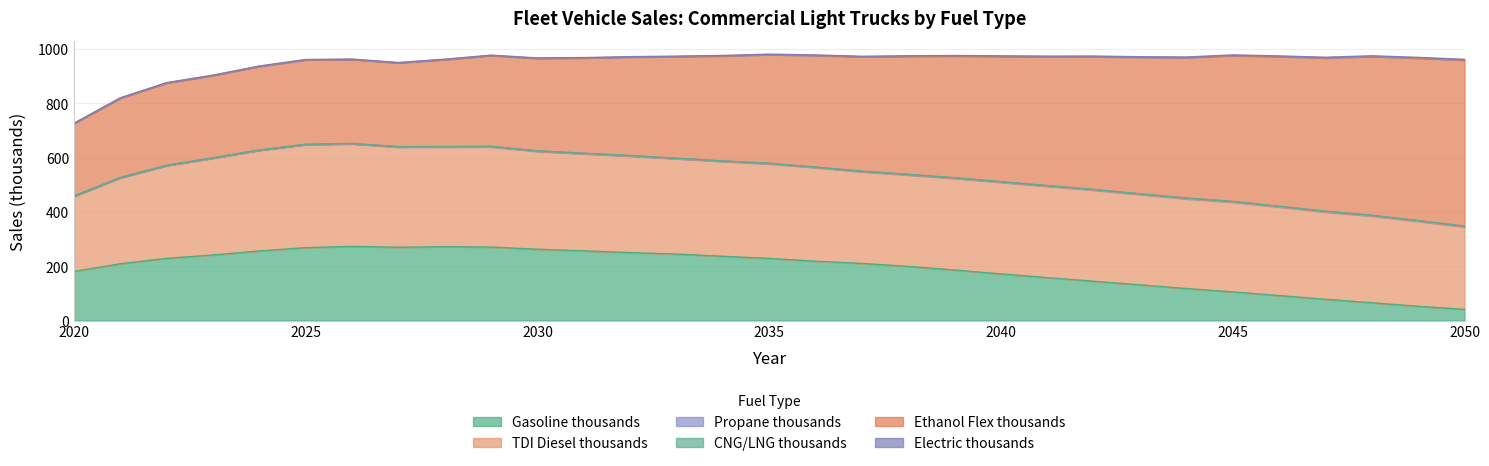

Where is CNG/LNG thousands nearest to the value 0?

2044